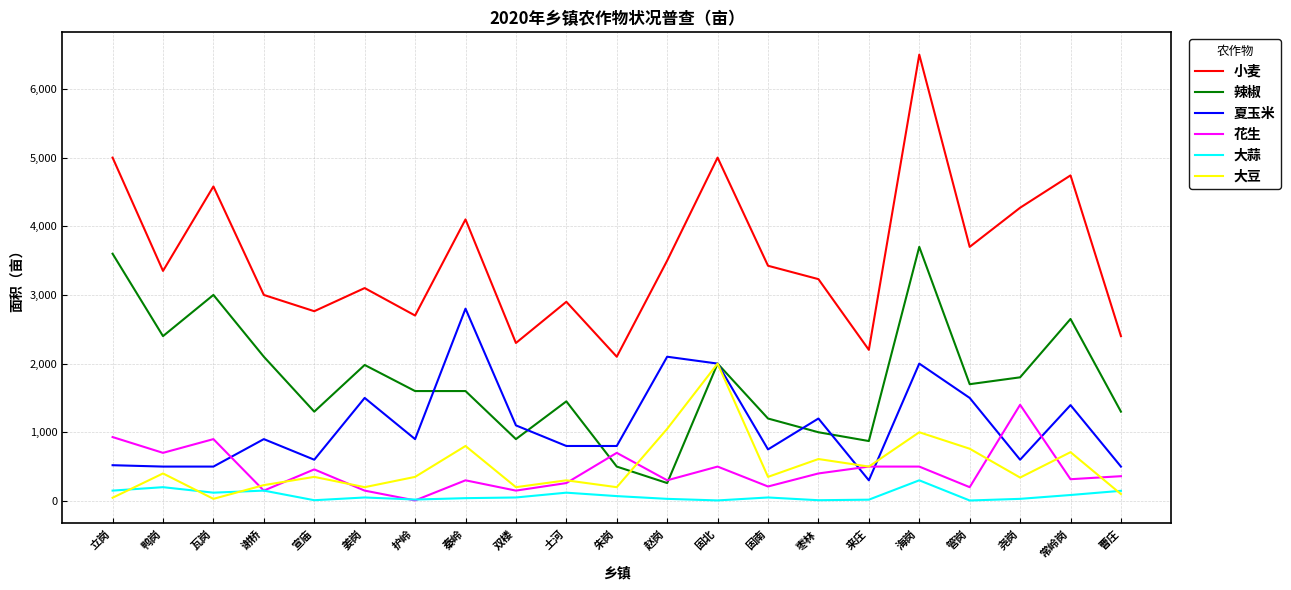

Between which two adjacent categories do 花生 and 夏玉米 first intersect?

瓦岗 and 谢桥